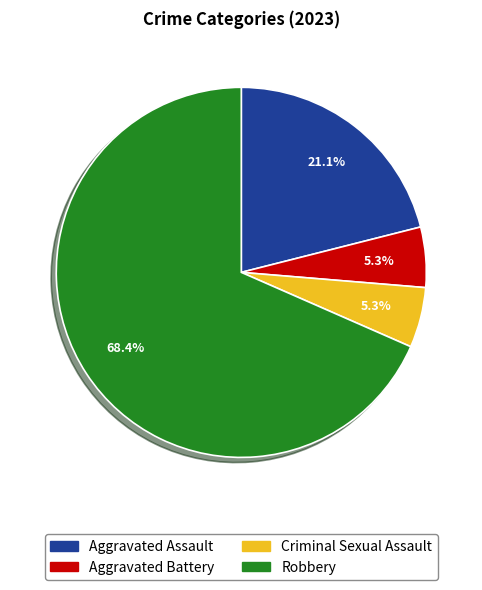

Which slice is the largest?

Robbery